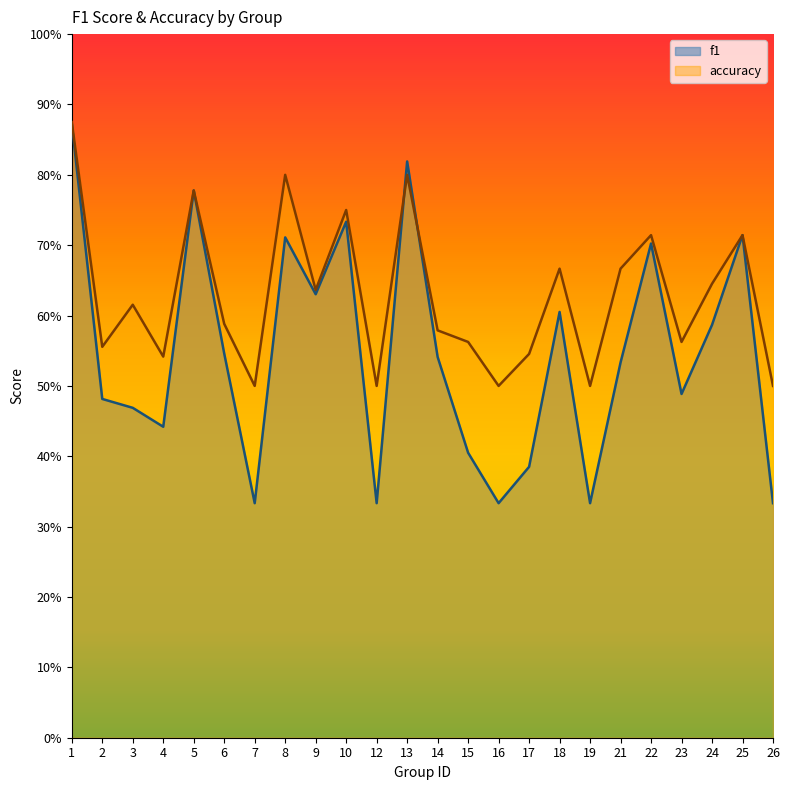

What is the total value across all series at 25?

1.4